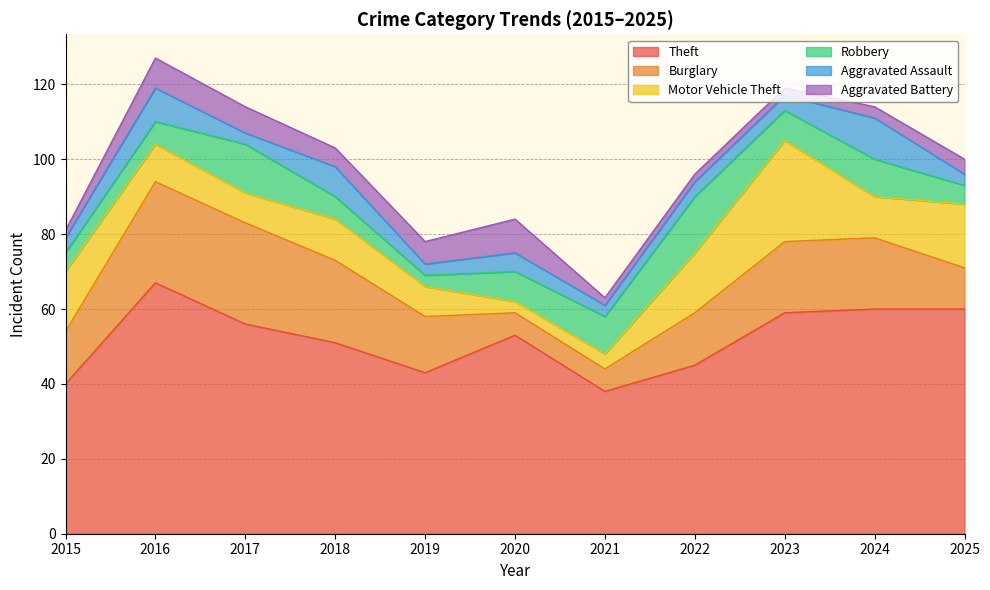

What value does the Aggravated Assault series have at 2020?

5